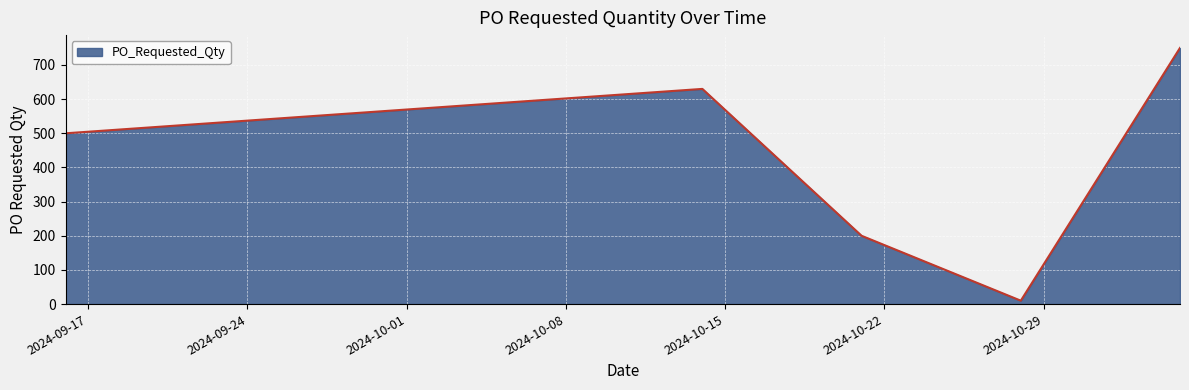

True or false: there are more than 2 points higher than both neighbors.

False